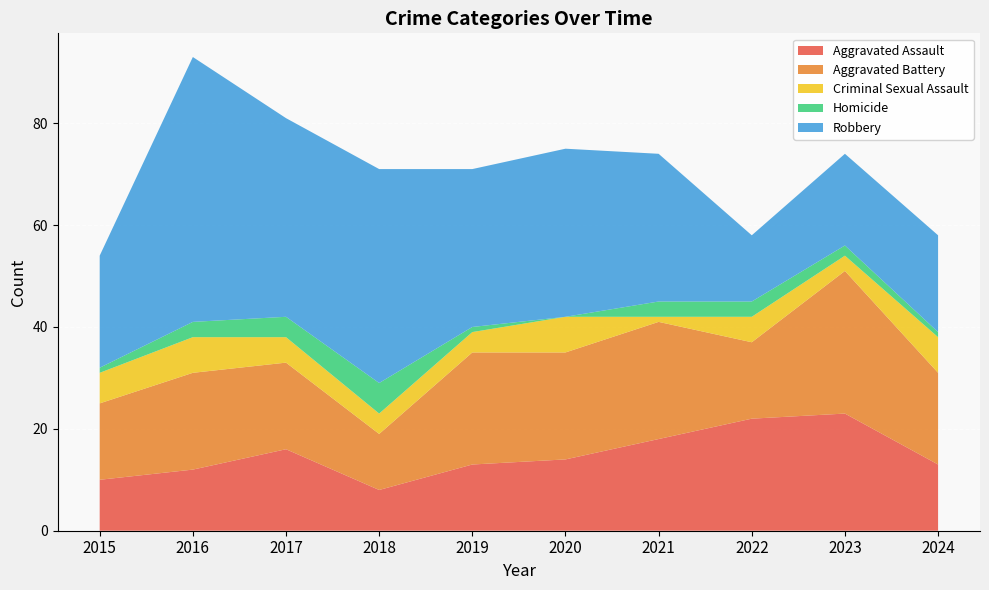

Reading left to right, what are all the values shown in this chart?

Aggravated Assault: 2015=10	2016=12	2017=16	2018=8	2019=13	2020=14	2021=18	2022=22	2023=23	2024=13
Aggravated Battery: 2015=15	2016=19	2017=17	2018=11	2019=22	2020=21	2021=23	2022=15	2023=28	2024=18
Criminal Sexual Assault: 2015=6	2016=7	2017=5	2018=4	2019=4	2020=7	2021=1	2022=5	2023=3	2024=7
Homicide: 2015=1	2016=3	2017=4	2018=6	2019=1	2020=0	2021=3	2022=3	2023=2	2024=1
Robbery: 2015=22	2016=52	2017=39	2018=42	2019=31	2020=33	2021=29	2022=13	2023=18	2024=19